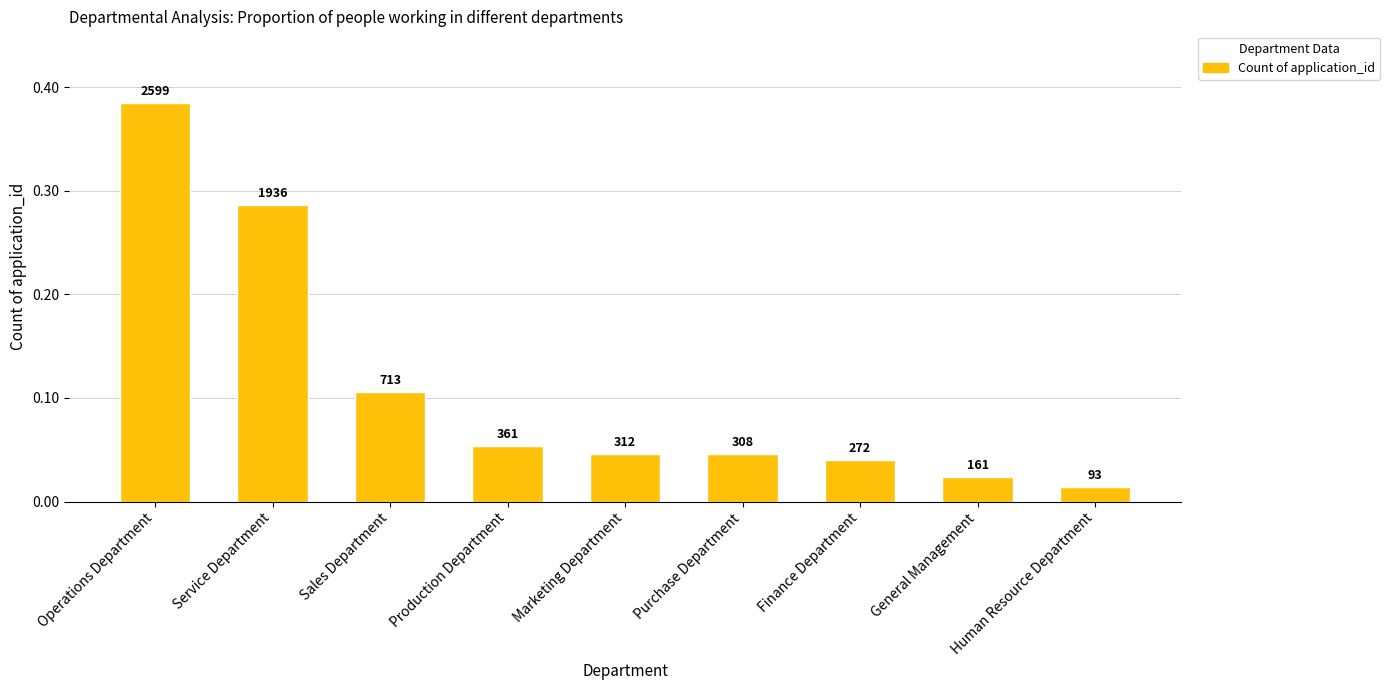

How many bars are there in total?

9